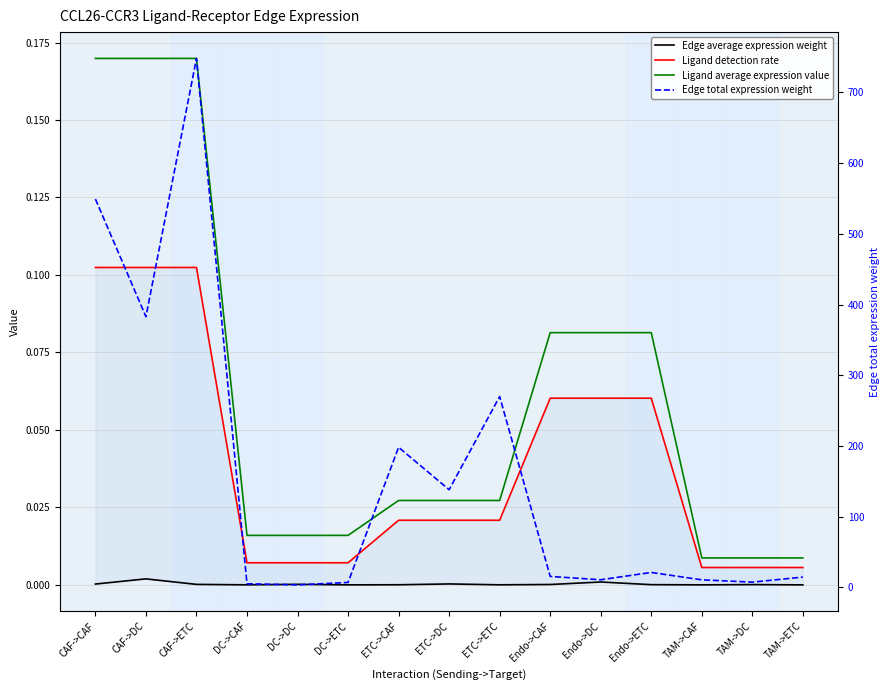

True or false: Edge total expression weight and Ligand average expression value intersect in this chart.

False